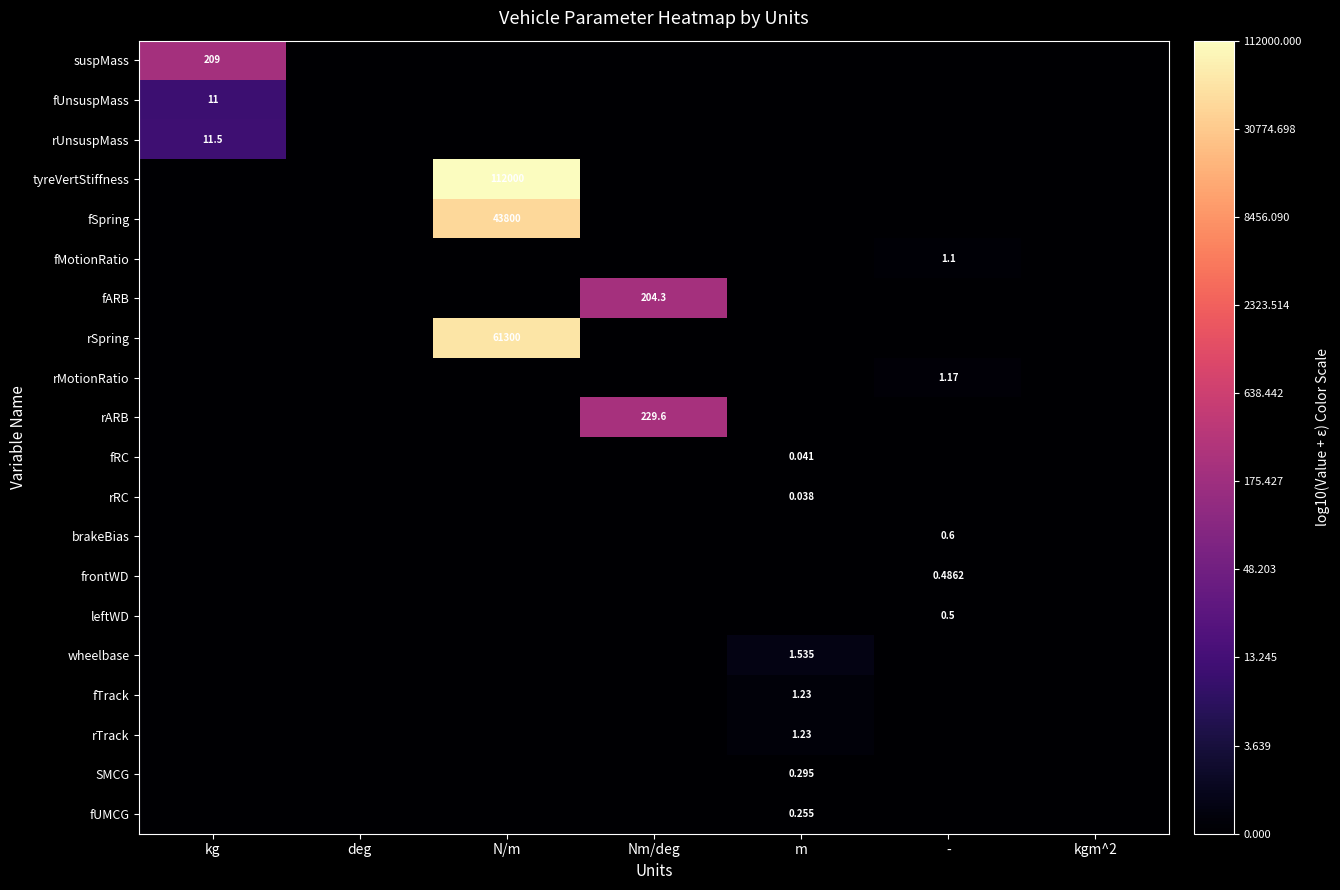

Which series has the largest range (max minus min)?

tyreVertStiffness